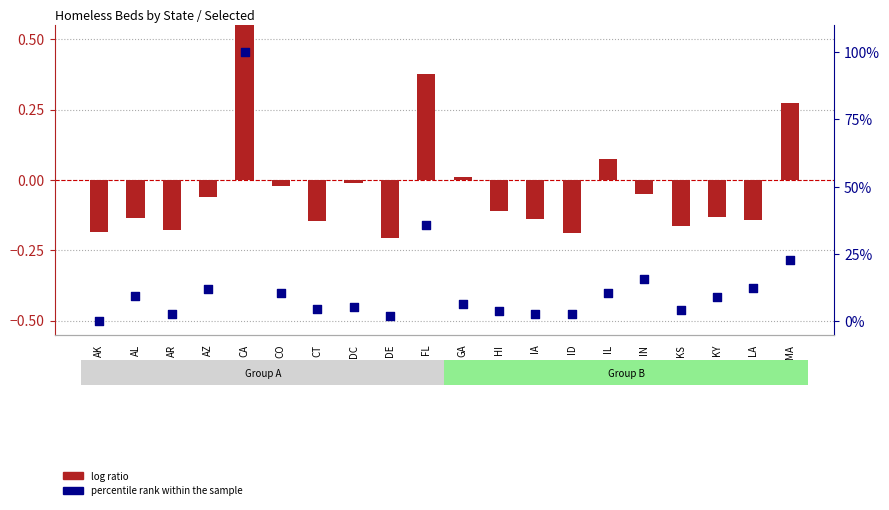

Is the value of log ratio at IN greater than the value of percentile rank within the sample at KS?

No